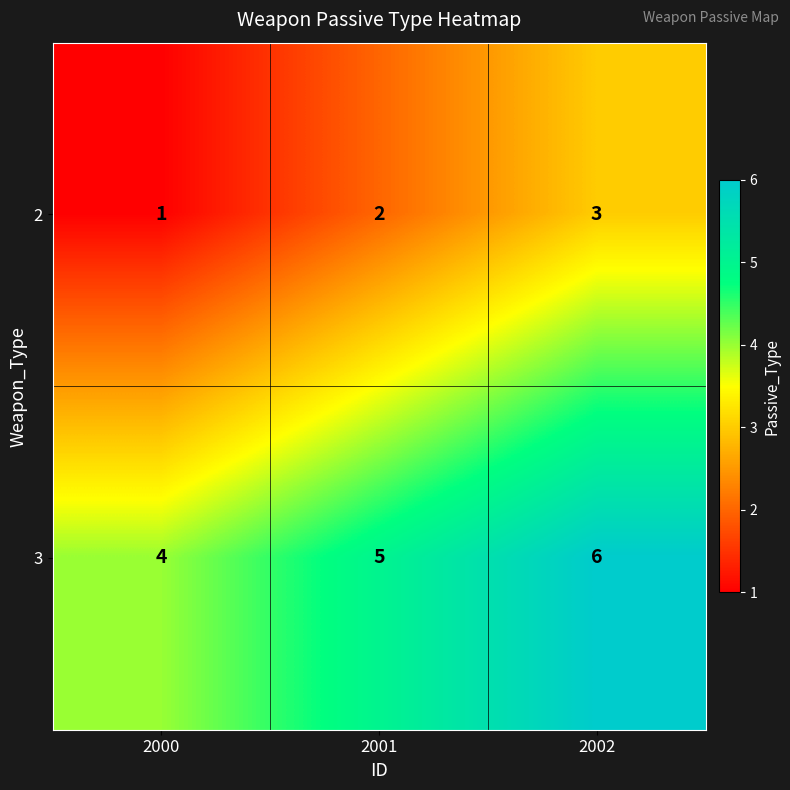

Count the number of categories in the chart.

3